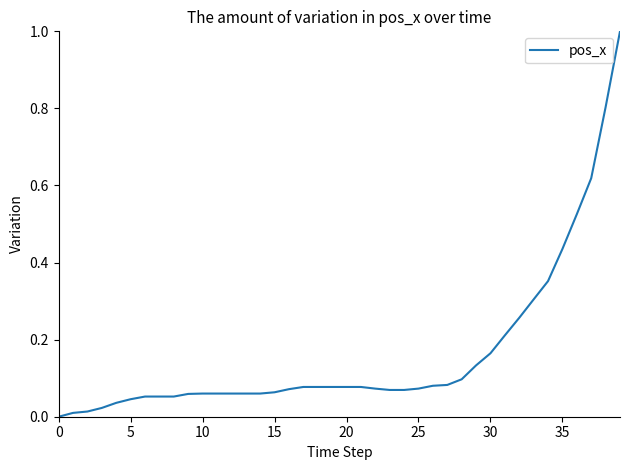

What is the difference between the maximum and minimum values?

1.0